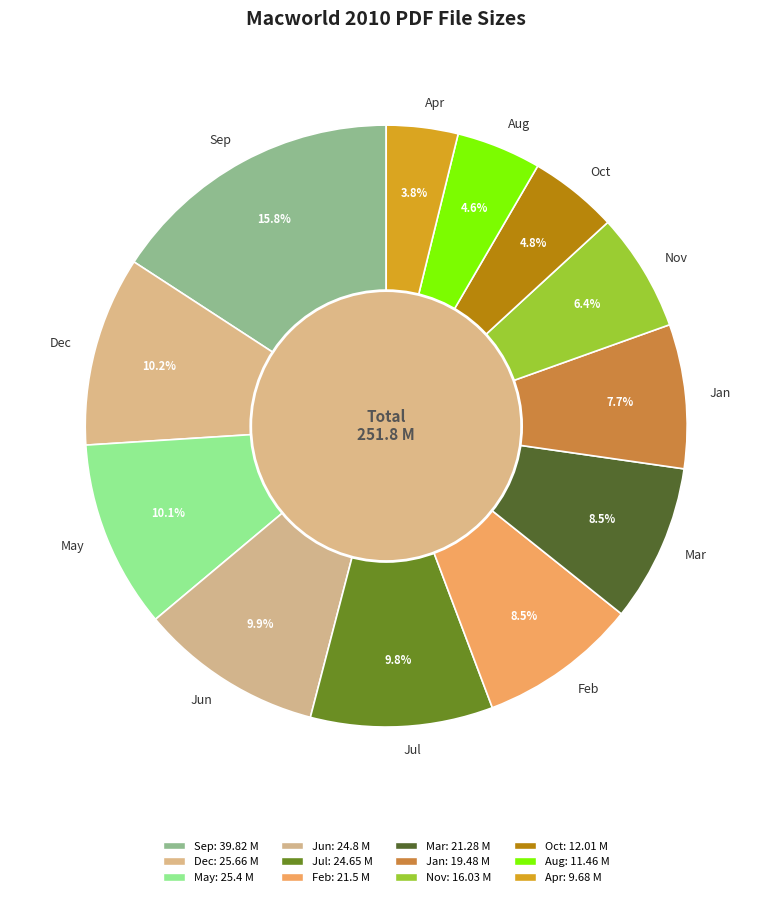

What is the ratio of the value at Oct to the value at Sep?

0.3